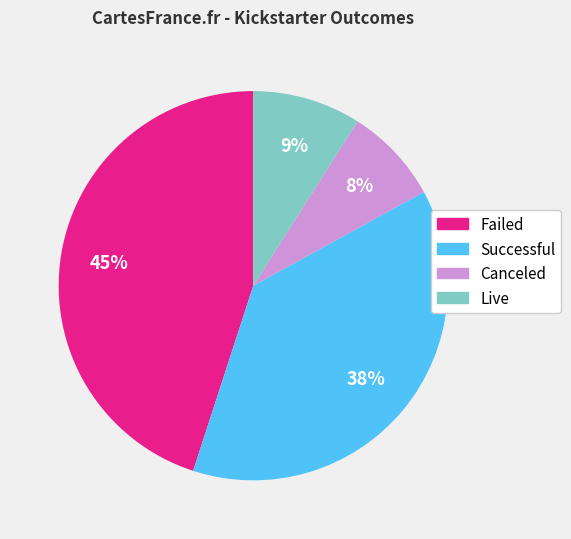

Is there any slice that represents more than half of the pie?

No